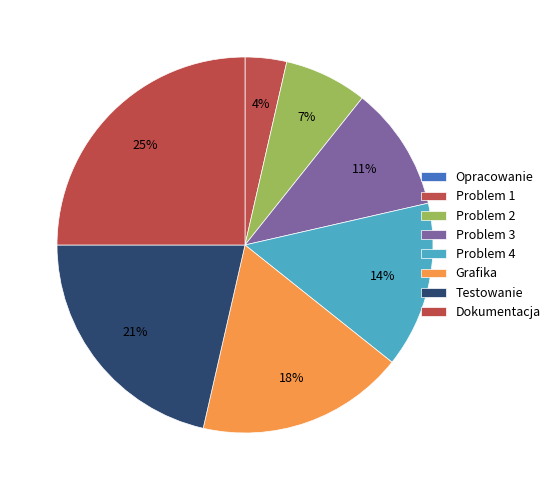

To the nearest percent, what percentage of the pie is Problem 3?

11%